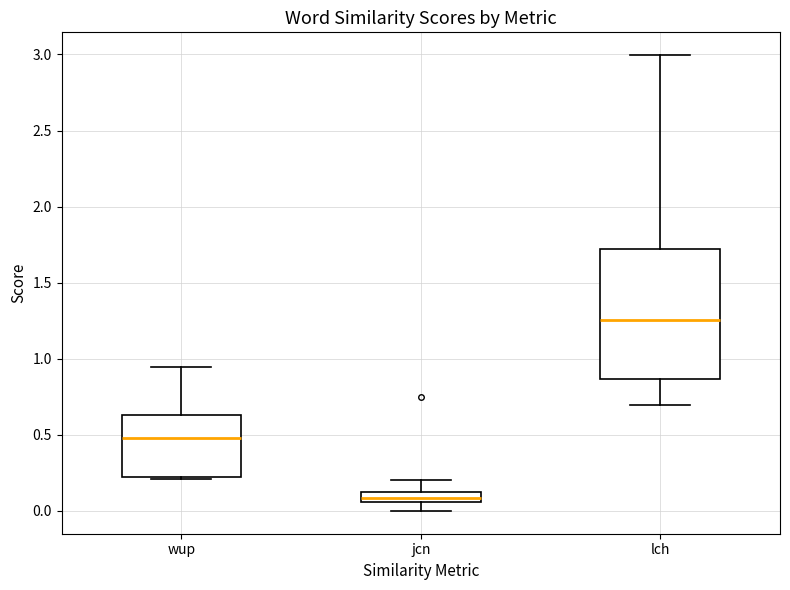

Which box's median line is the lowest?

jcn